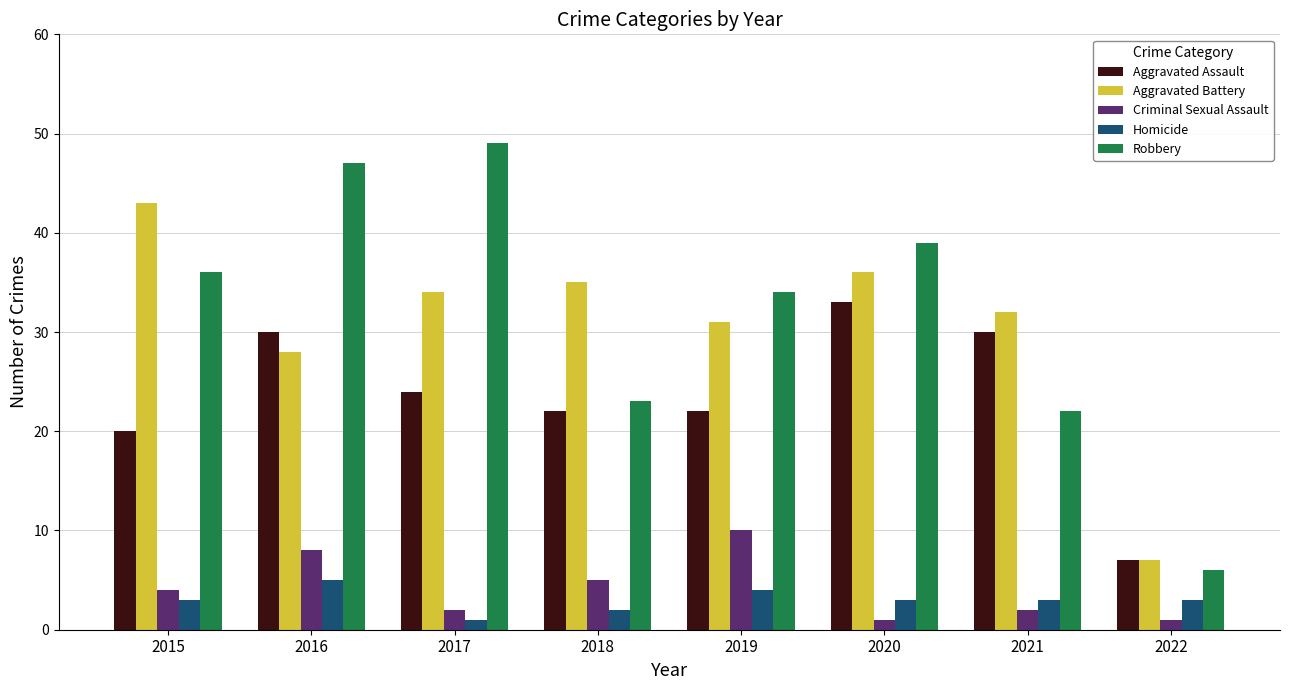

What is the sum of the Criminal Sexual Assault values at 2020 and 2018?

6